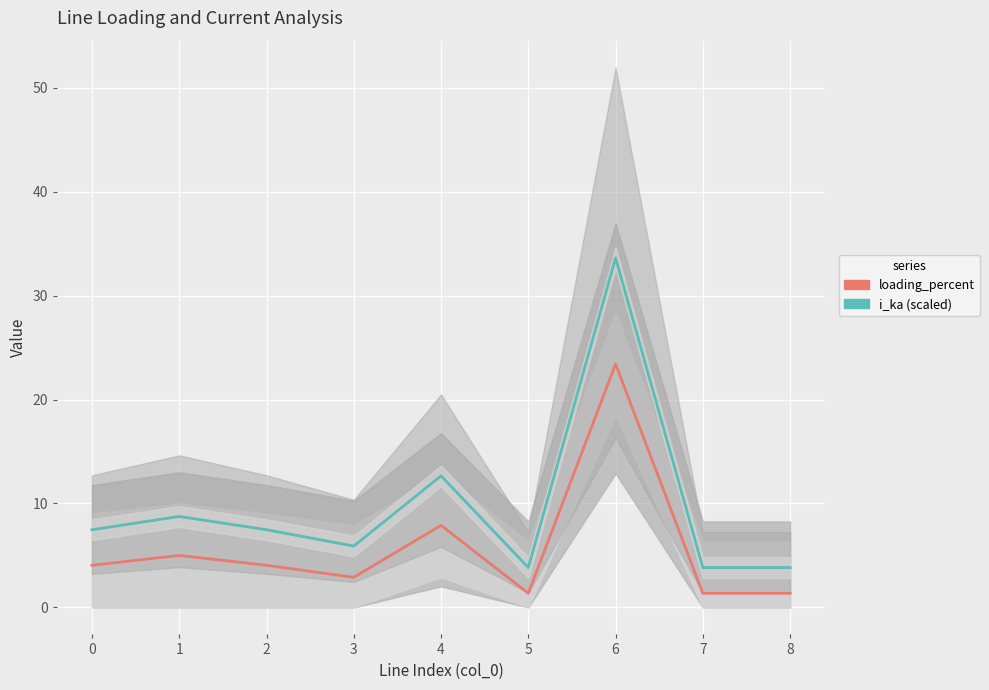

Reading left to right, list all the values displayed in this chart.

loading_percent: 0=4.1	1=5.0	2=4.1	3=2.9	4=7.9	5=1.4	6=23.4	7=1.4	8=1.4
i_ka (scaled ×500+2): 0=7.5	1=8.8	2=7.5	3=5.9	4=12.7	5=3.8	6=33.6	7=3.8	8=3.8